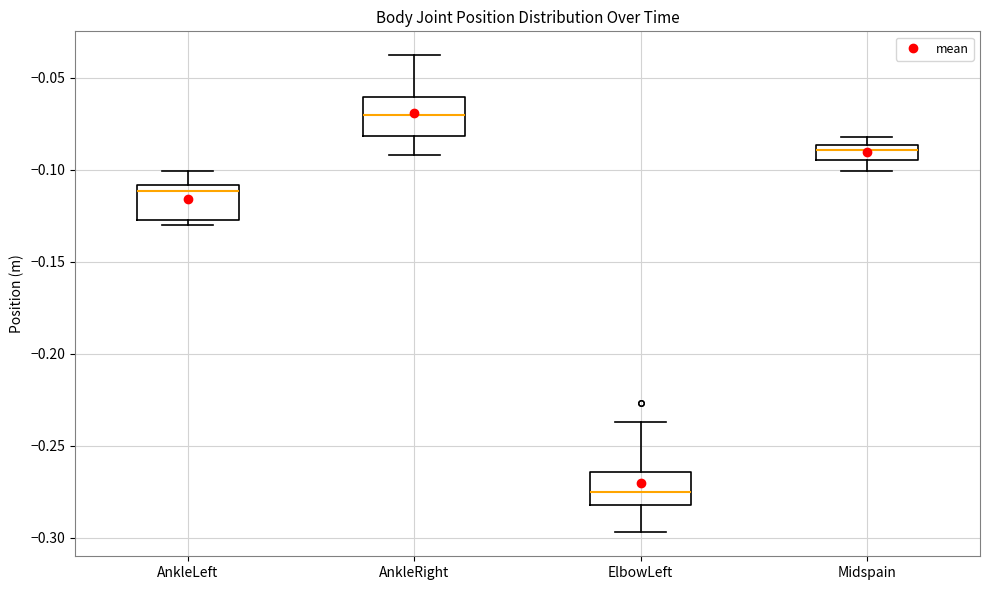

Which box's median line is the lowest?

ElbowLeft